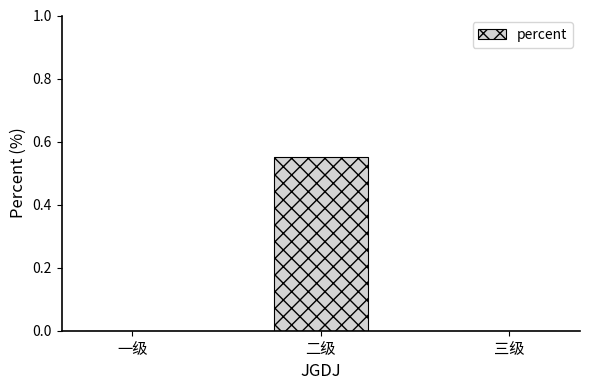

Which has a higher value, 一级 or 二级?

二级